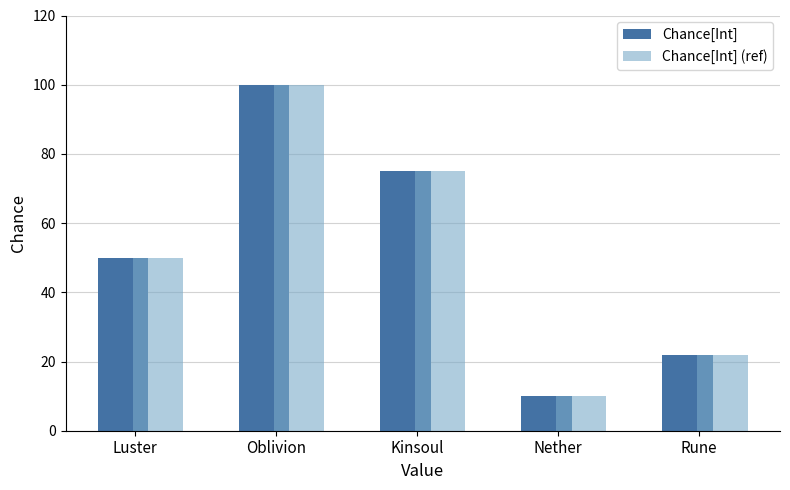

What is the total value across all series at Rune?

44